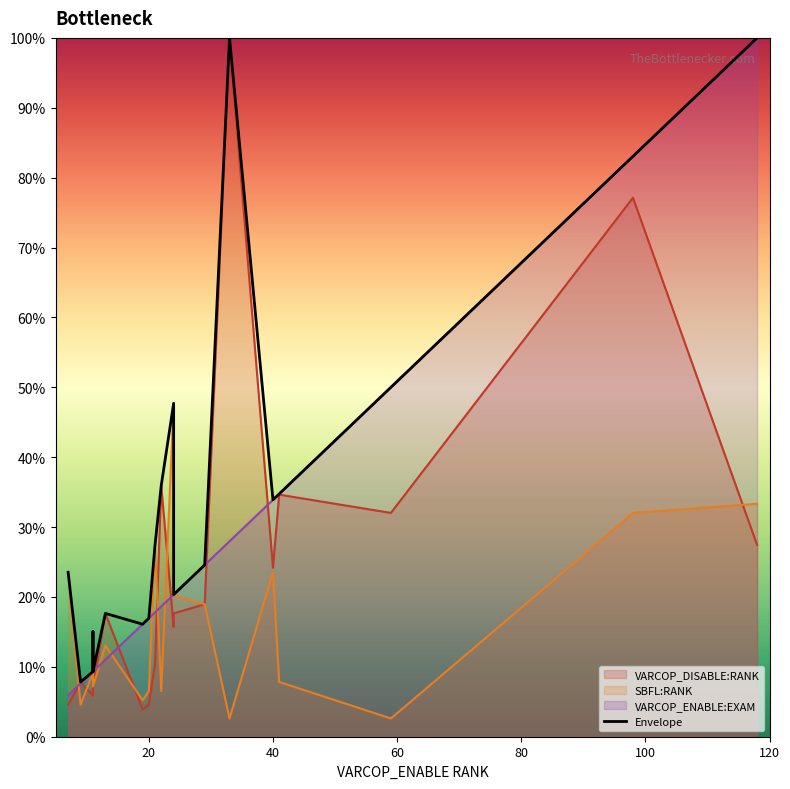

Reading left to right, what are all the values shown in this chart?

23.5	7.8	9.3	15.0	9.3	17.6	16.1	16.9	27.5	35.9	47.7	20.3	24.6	24.6	100.0	33.9	34.7	50.0	83.1	100.0